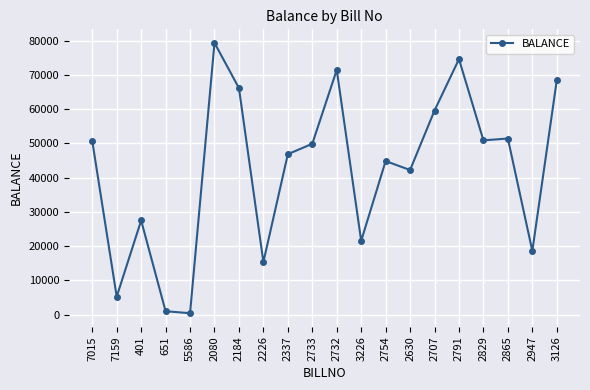

Where is the first local minimum?

7159